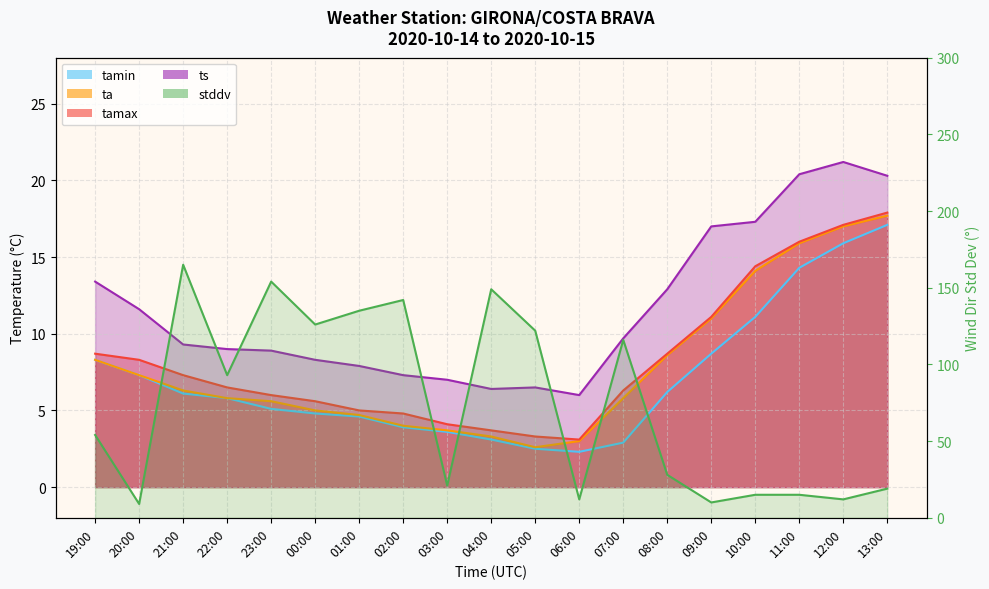

What is the total value across all series at 20:00?

43.5